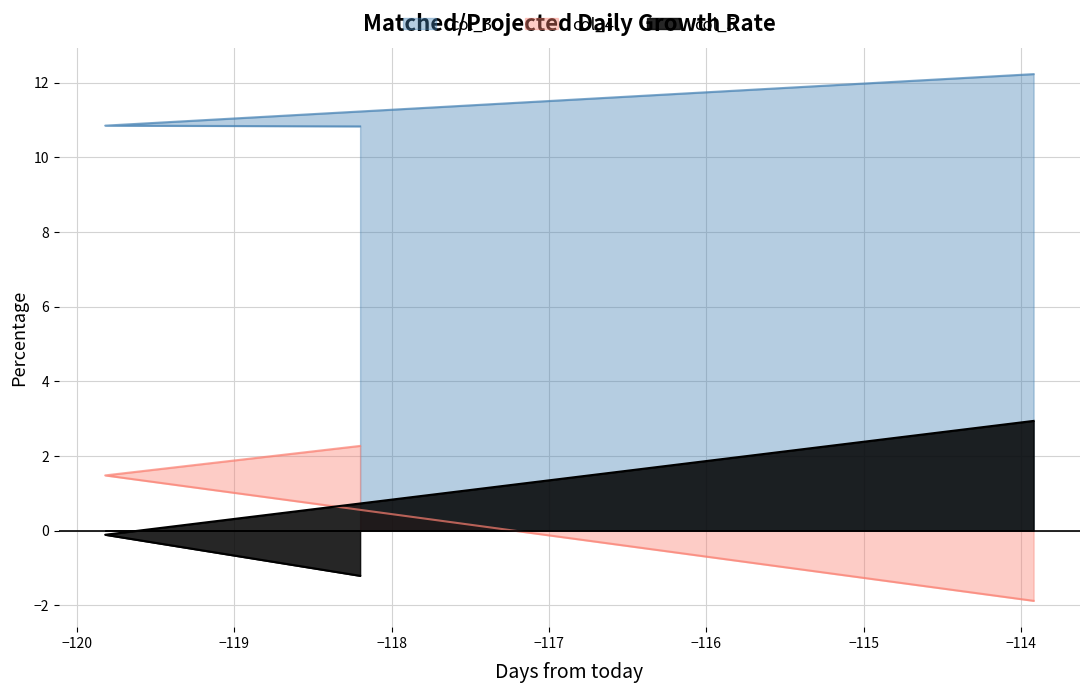

True or false: col_5 has a value of -0.2 at 100.

False